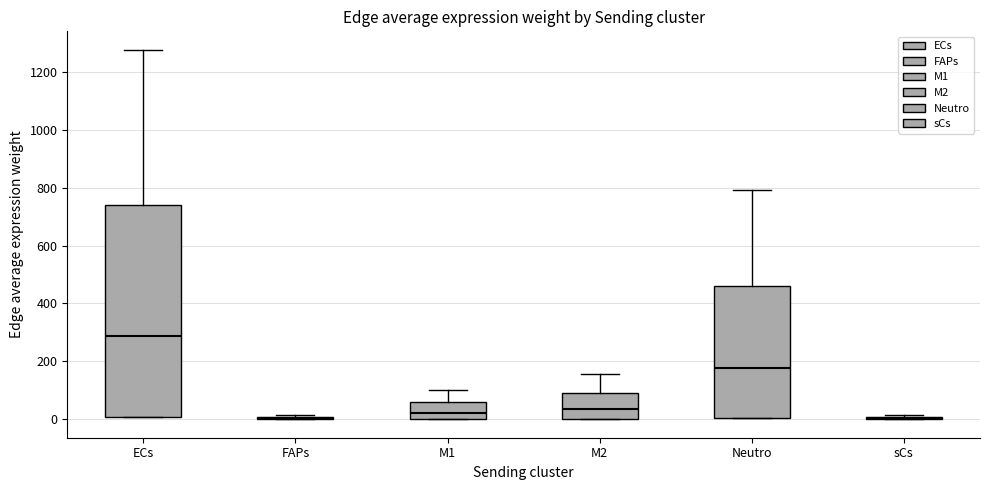

Where is the upper edge of the box for ECs on the y-axis? The values are not printed on the chart, so give them approximately, as read against the axis.

740